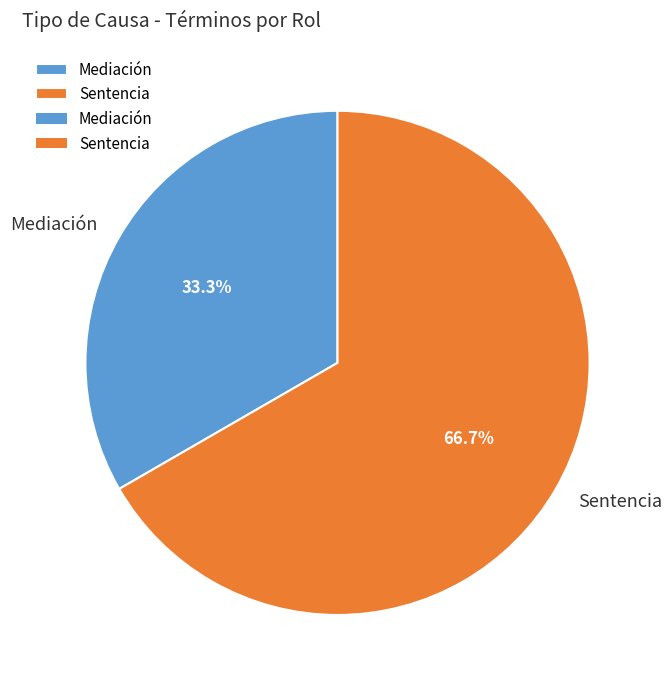

Rank the categories by value from lowest to highest.

Mediación, Sentencia